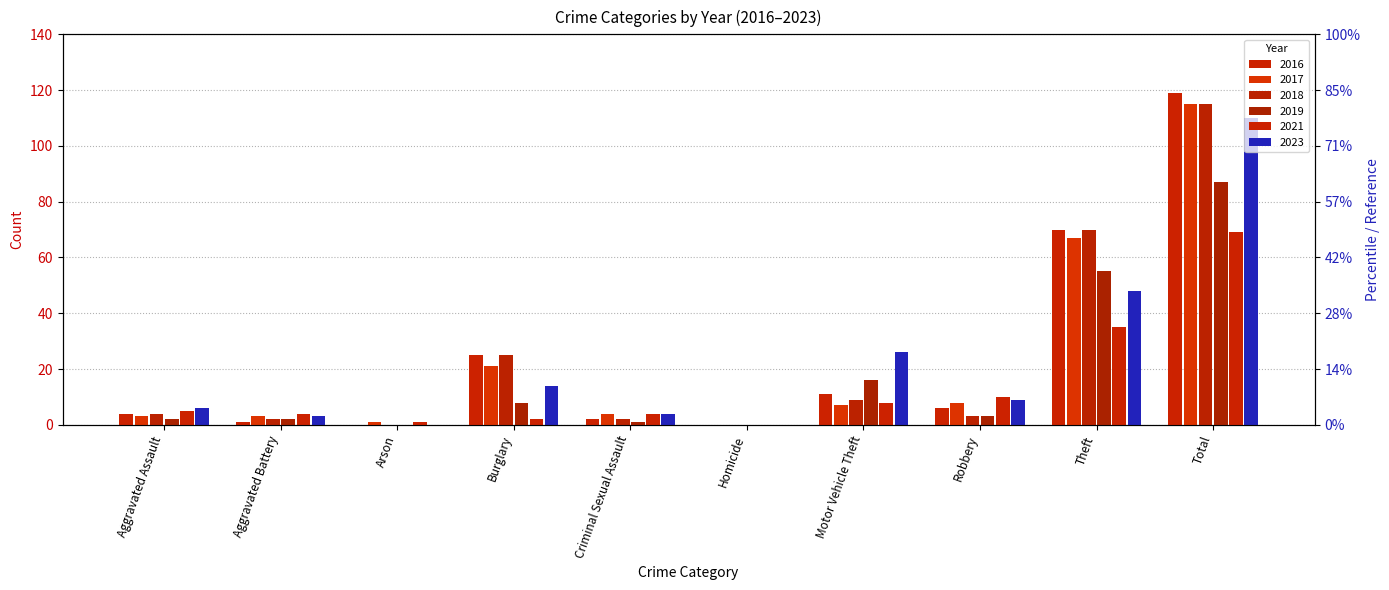

How many values in the 2019 series are below 3?

5